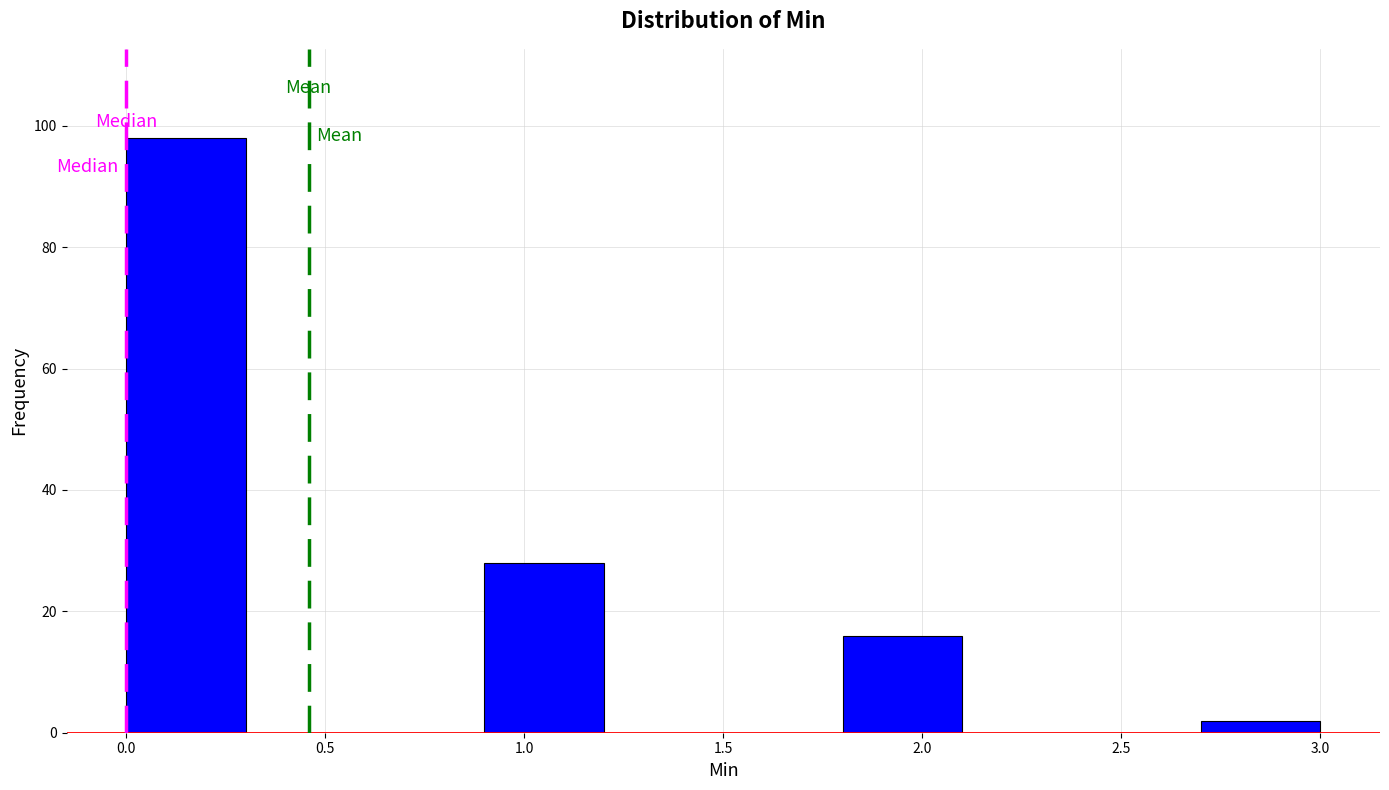

Over which range of the x-axis is the bar tallest?

0.0 to 0.3